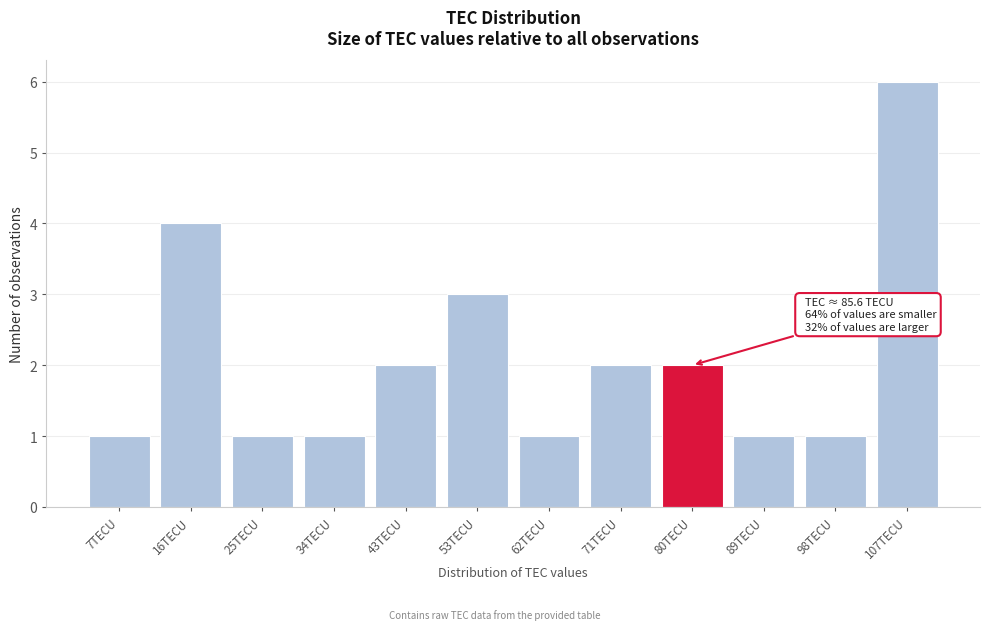

Reading right to left, transcribe all the data shown in this chart.

107TECU=6	98TECU=1	89TECU=1	80TECU=2	71TECU=2	62TECU=1	53TECU=3	43TECU=2	34TECU=1	25TECU=1	16TECU=4	7TECU=1